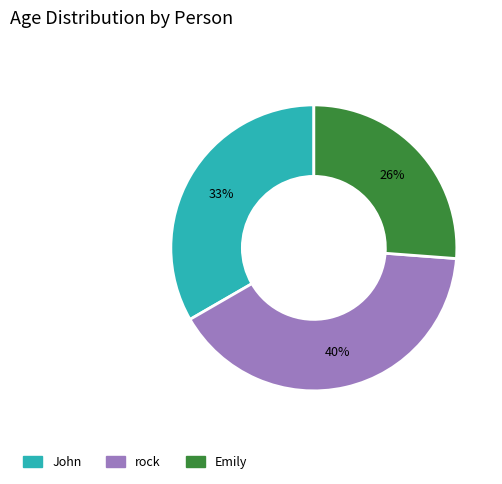

True or false: rock accounts for 51% of the total.

False